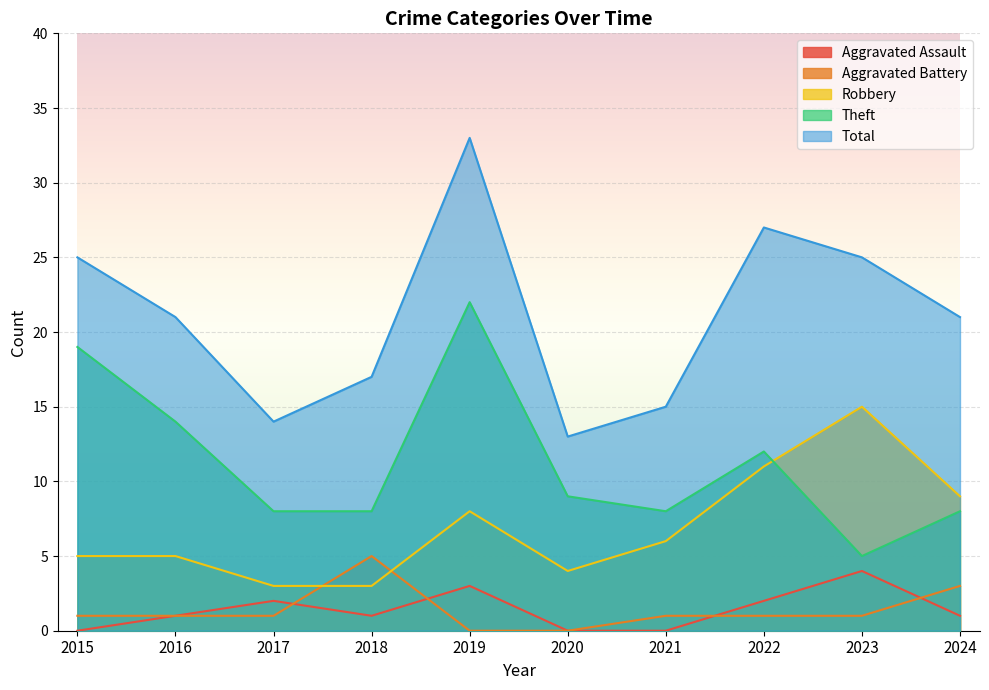

At 2023, list the series in order from largest to smallest.

Total, Robbery, Theft, Aggravated Assault, Aggravated Battery